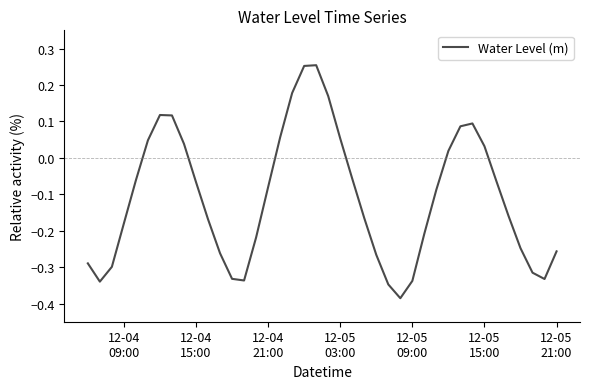

What is the difference between the maximum and minimum values?

0.6